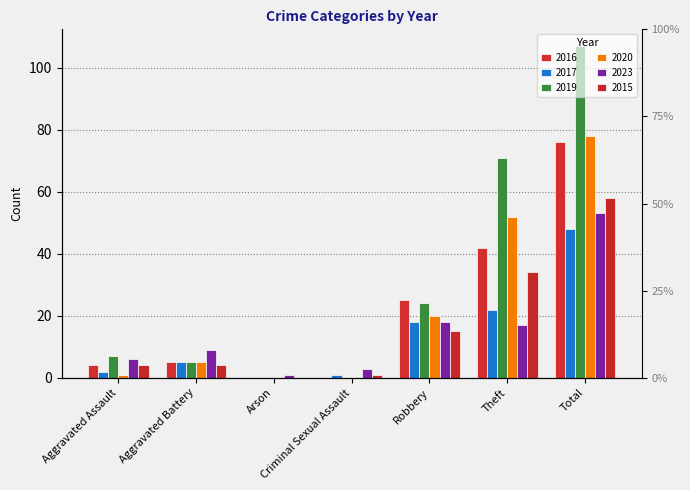

How many positive values does the 2017 series have?

6